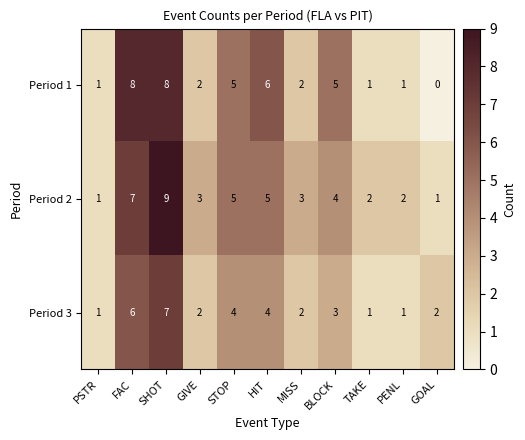

Rank the series by their maximum value, from highest to lowest.

Period 2, Period 1, Period 3